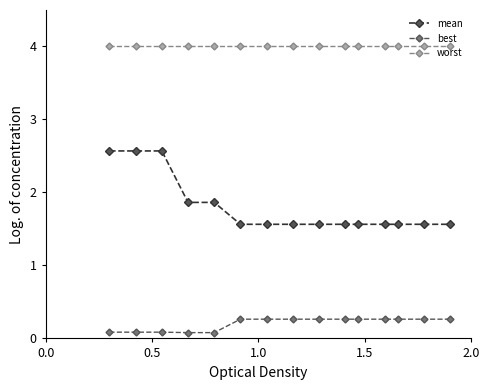

What is the maximum value for best?

0.3